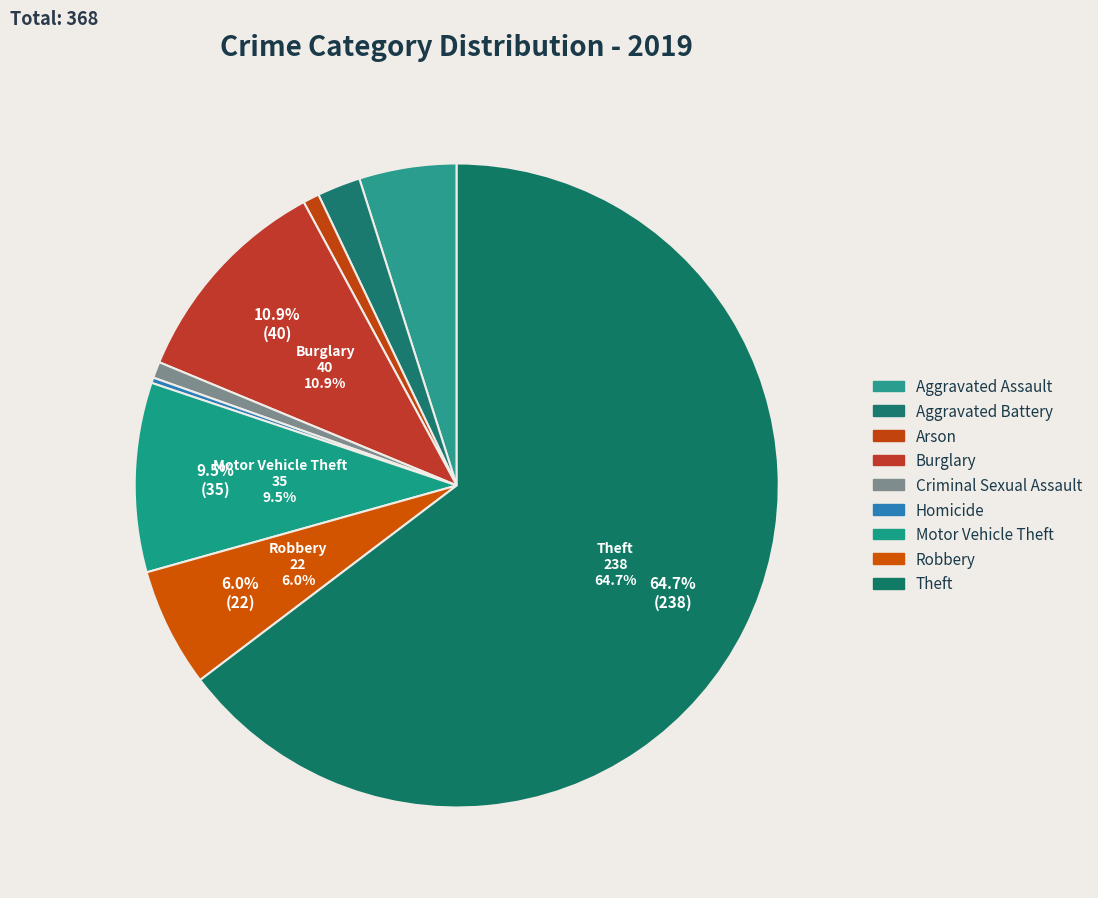

To the nearest percent, what portion does Aggravated Assault represent?

5%